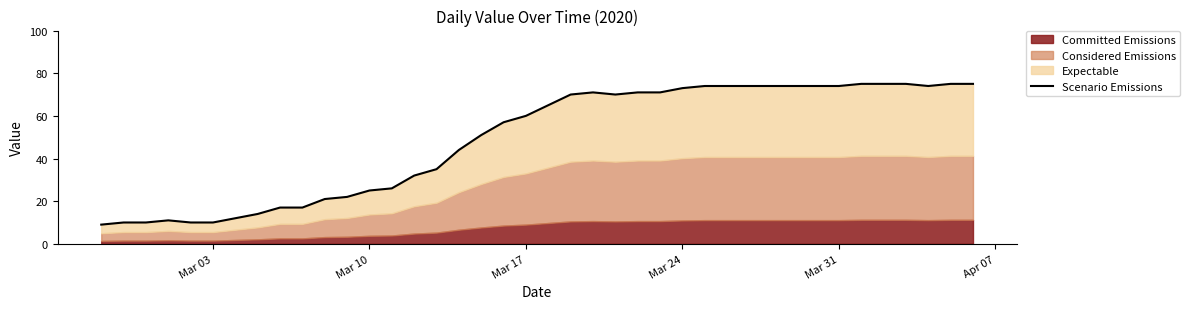

Which category has the lowest value across all series?

Mar 03